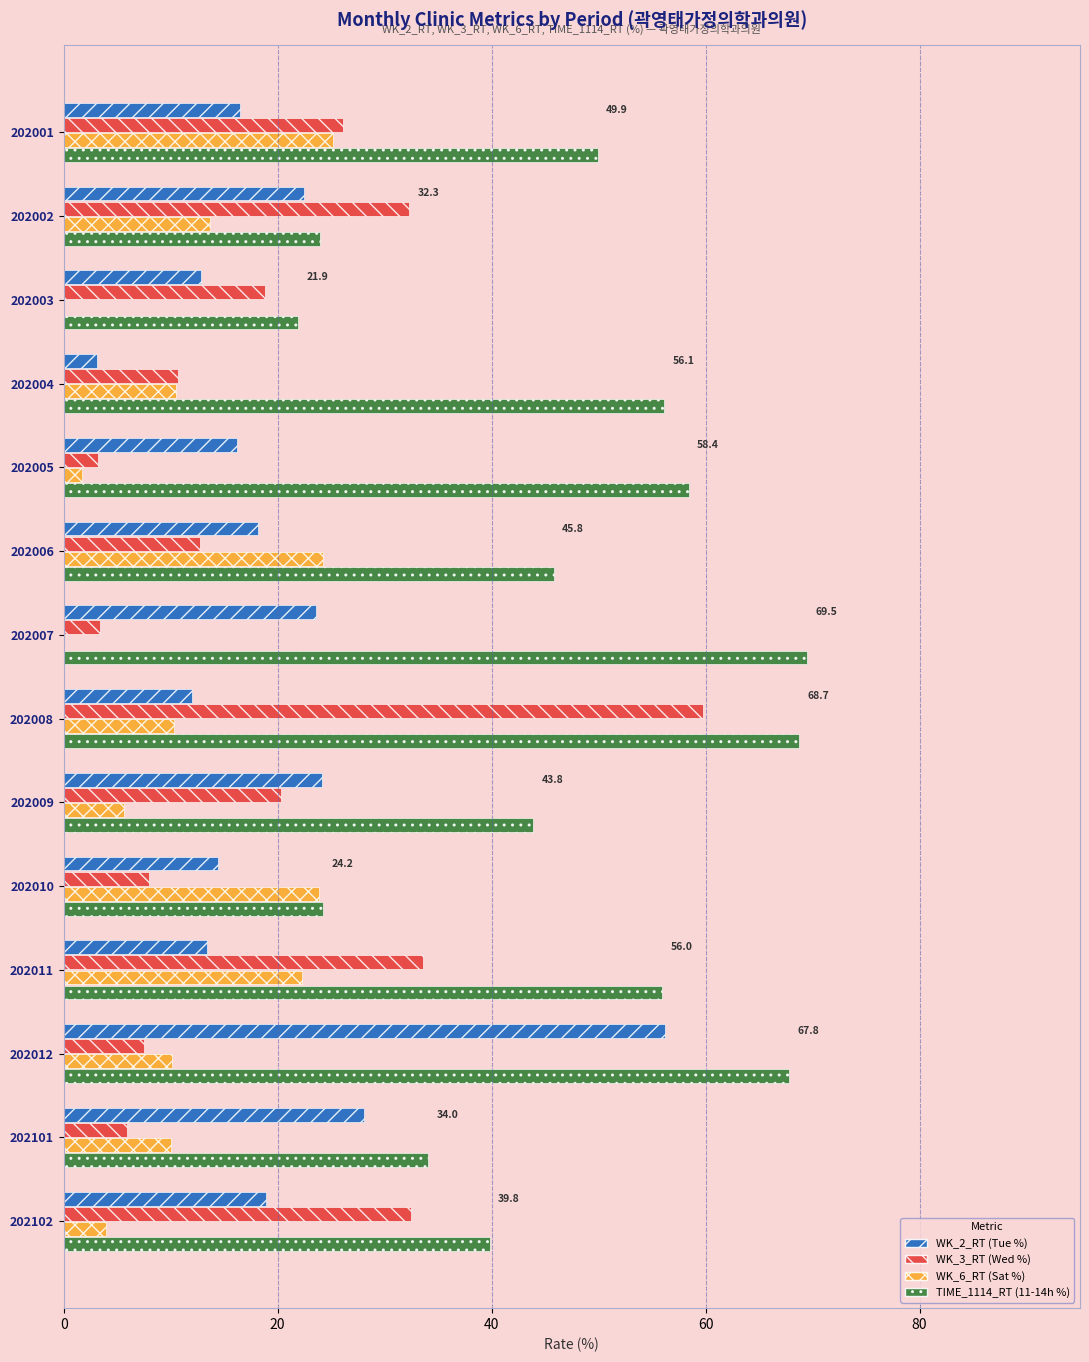

What is the maximum value for WK_3_RT (Wed %)?

59.7